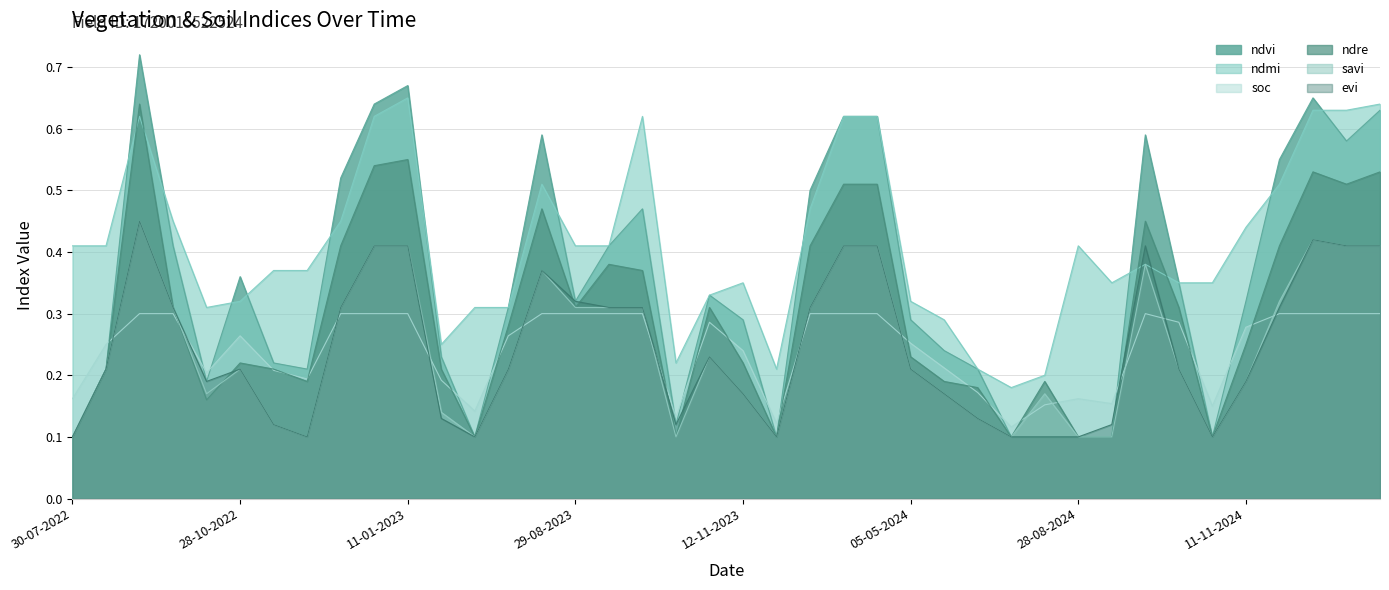

What is the difference between the maximum and minimum values in the ndmi series?

0.5